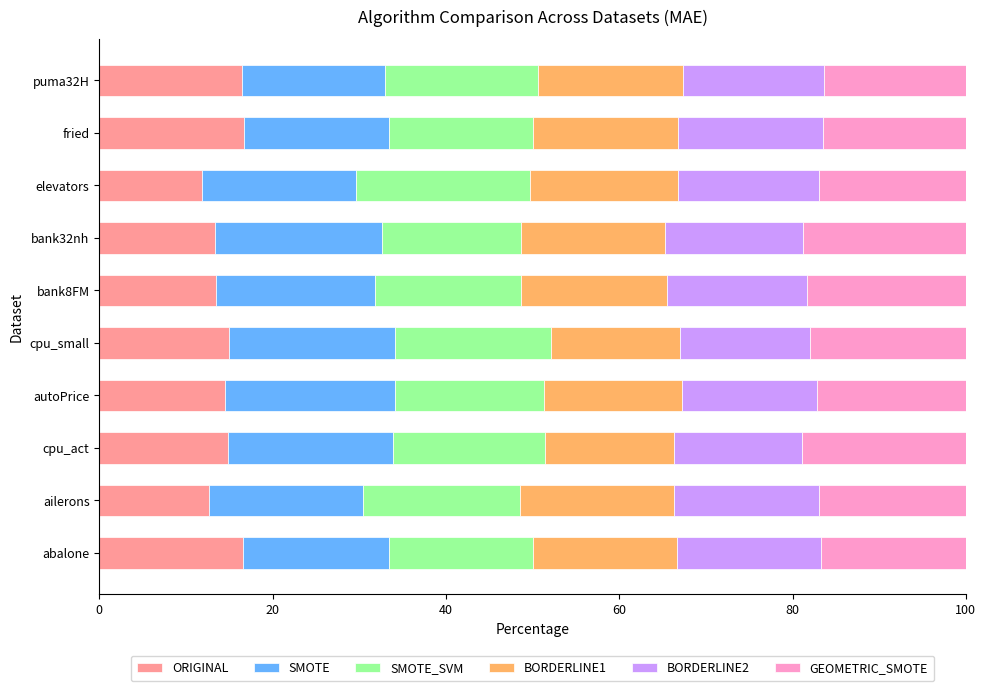

What is the highest value of the ORIGINAL series?

16.7